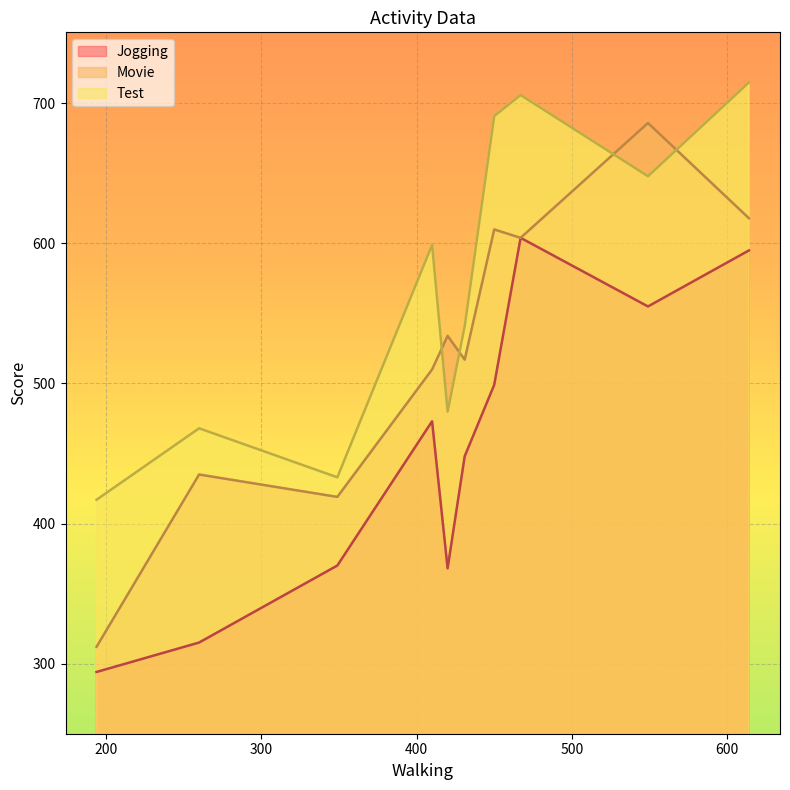

True or false: Test has more than 2 points higher than both neighbors.

True